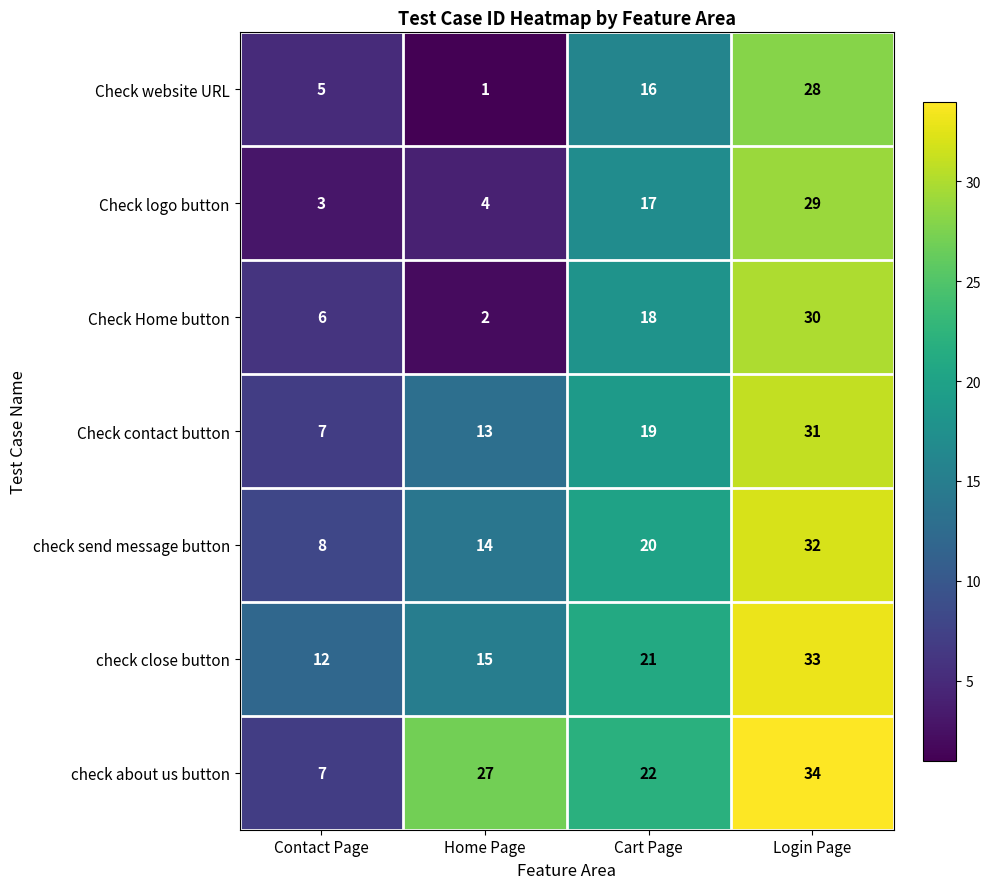

Between Contact Page and Home Page, which series saw the biggest shift?

check about us button